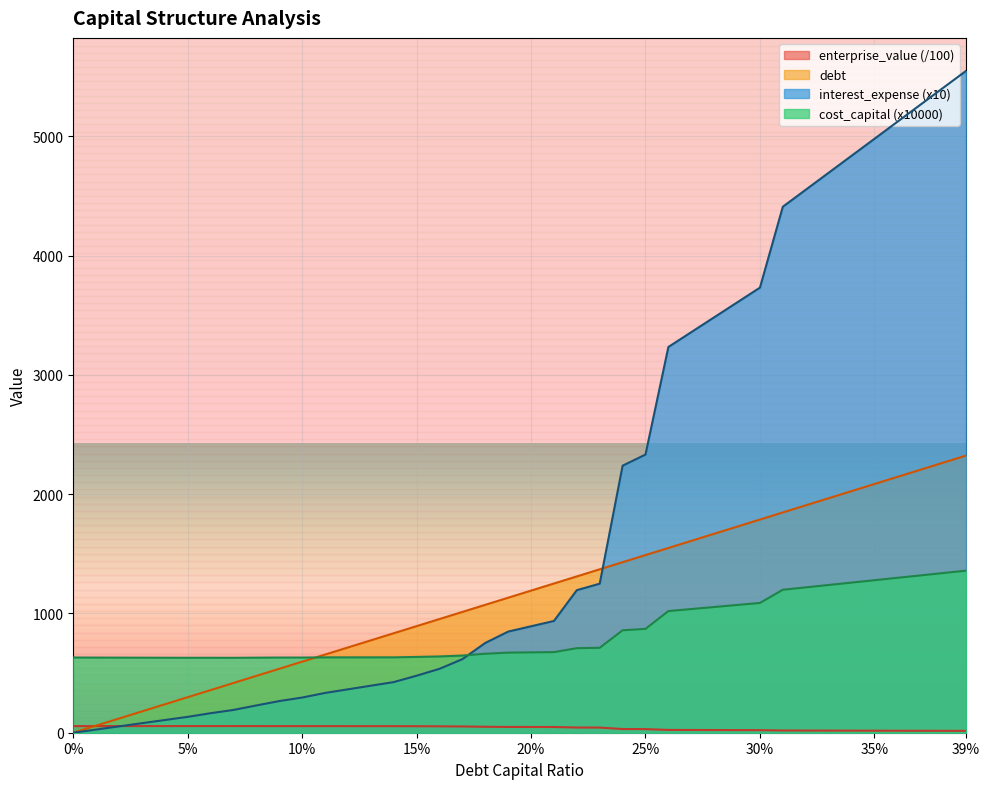

Is the value of debt_capital at 0.36 greater than the value of interest_expense at 0.01?

Yes